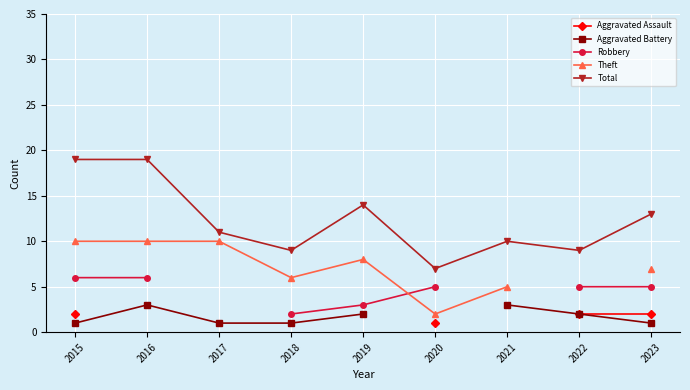

The Total series shows 13 at 2022. True or false?

False